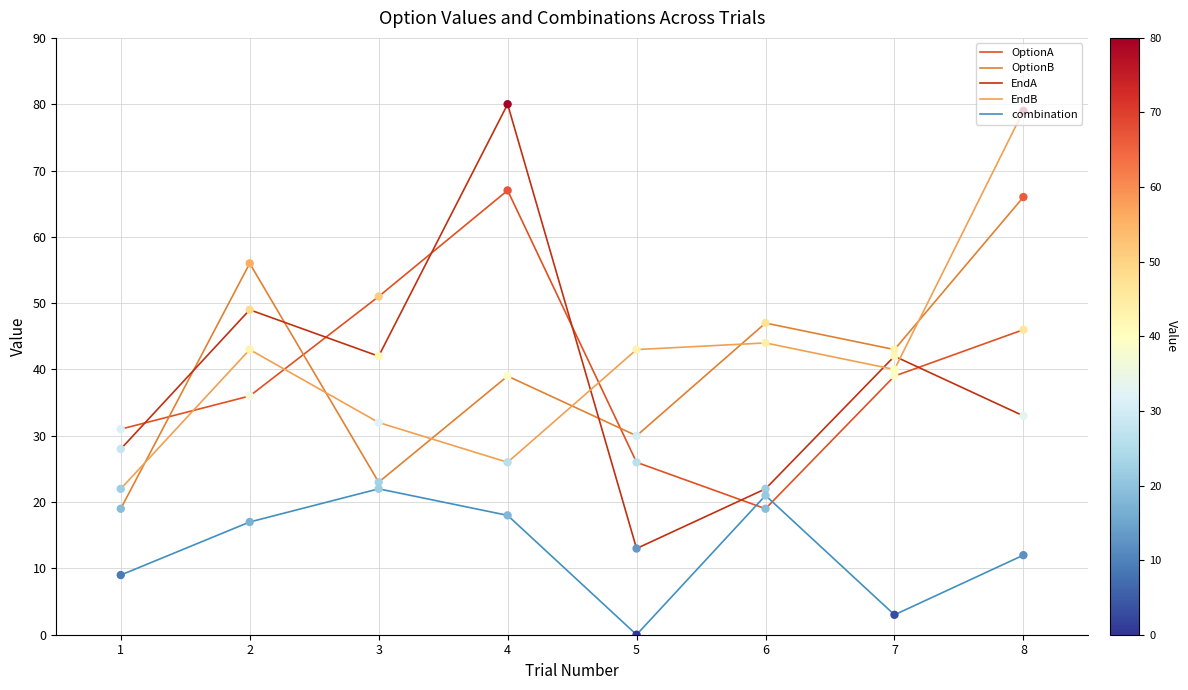

Is the value of EndA at 5 greater than the value of OptionA at 5?

No